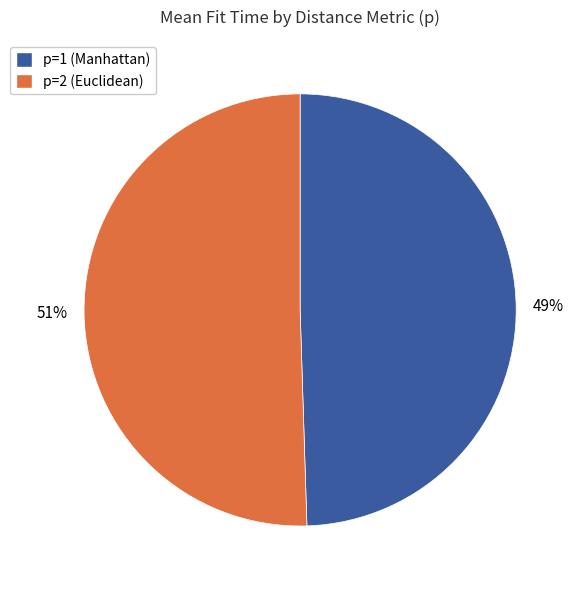

To the nearest percent, what is the average slice percentage?

50%